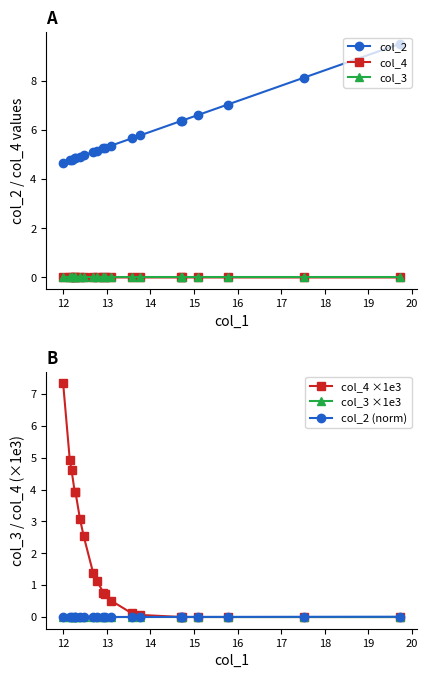

What is the maximum value for col_2?

9.5